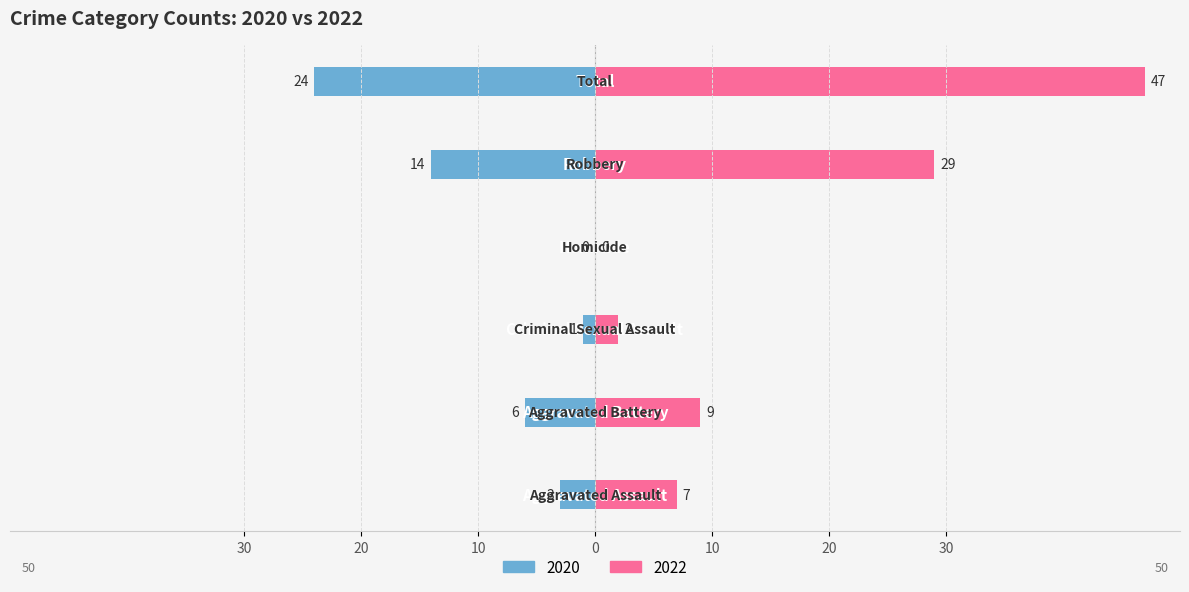

What is the difference between the maximum and minimum values in the 2022 series?

47